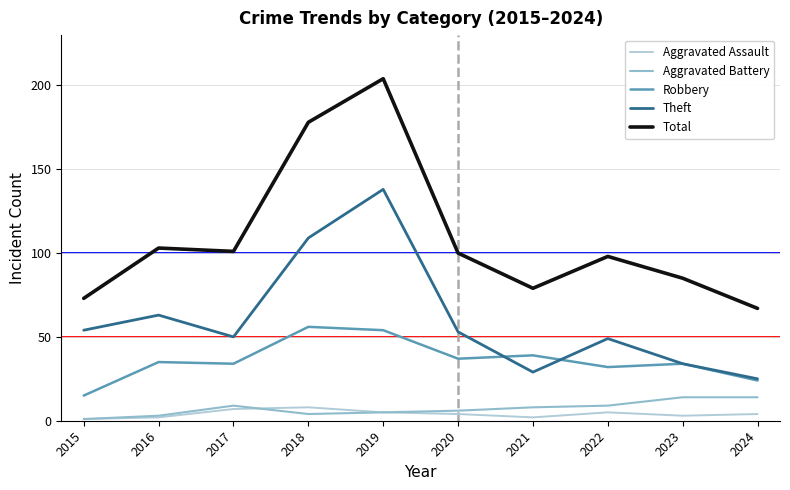

What are all the series names shown in the legend?

Aggravated Assault, Aggravated Battery, Robbery, Theft, Total